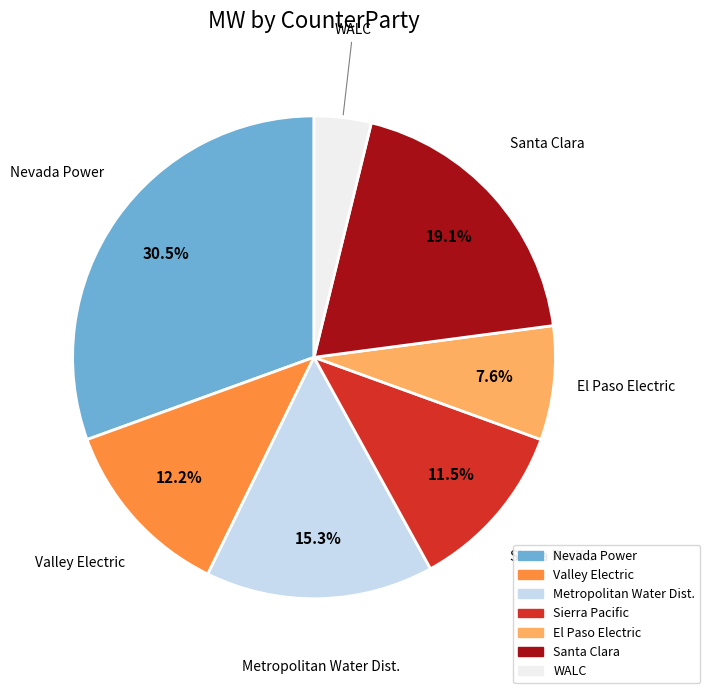

To the nearest percent, what percentage of the pie is WALC?

4%